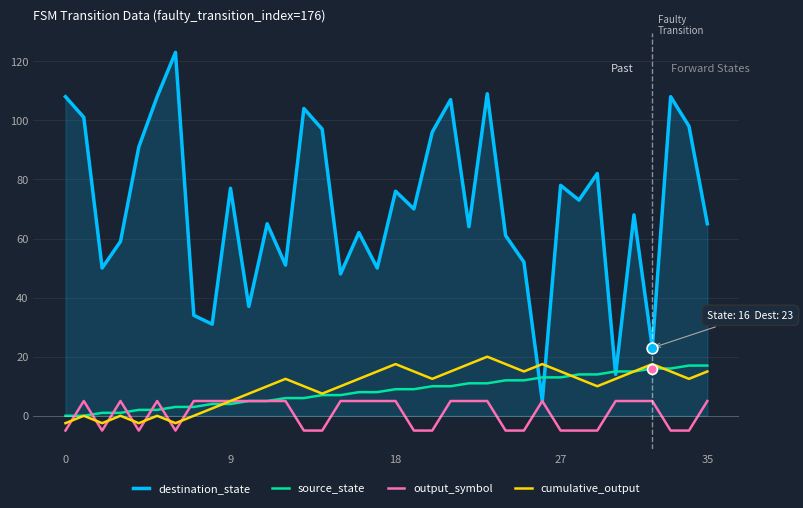

Which series has the largest total across all categories?

destination_state